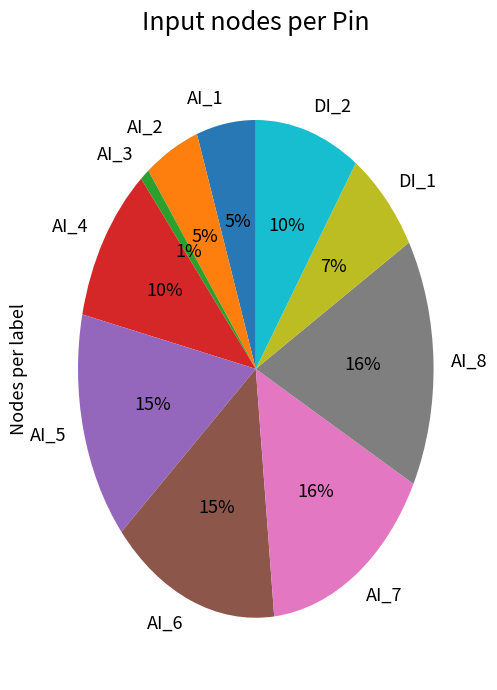

Which has a higher value, AI_5 or AI_4?

AI_5